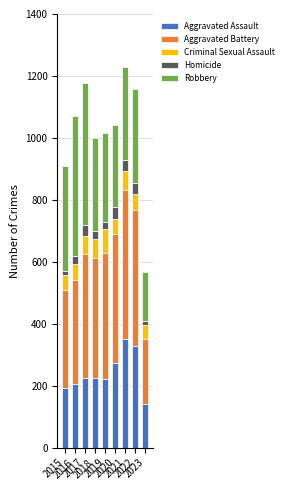

What is the maximum value for Aggravated Assault?

352